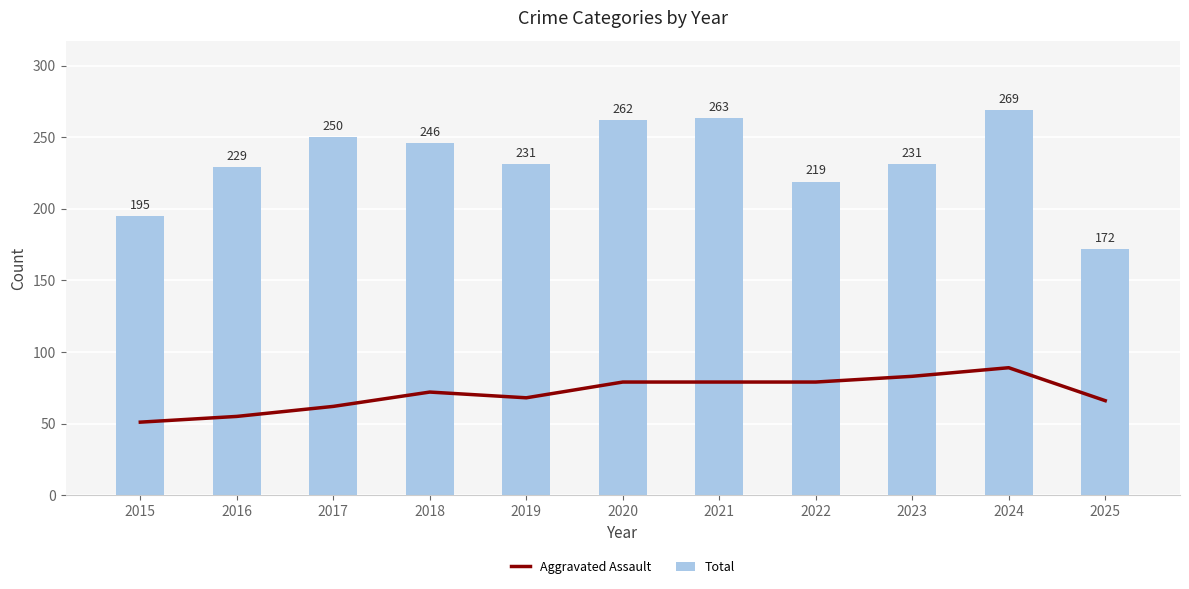

Reading left to right, what are all the values shown in this chart?

Aggravated Assault: 51	55	62	72	68	79	79	79	83	89	66
Total: 195	229	250	246	231	262	263	219	231	269	172